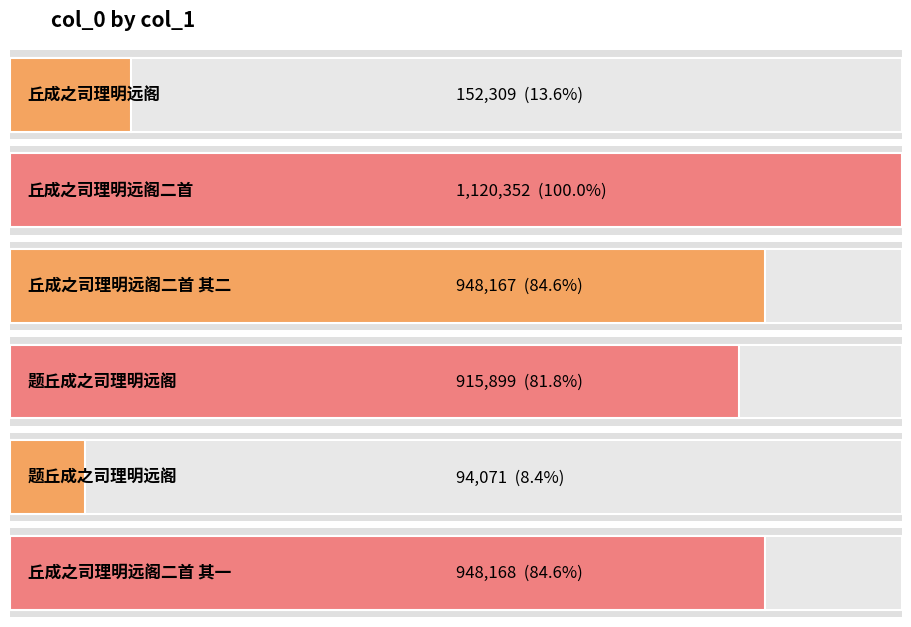

The chart shows a value of 915899 at 题丘成之司理明远阁. True or false?

True